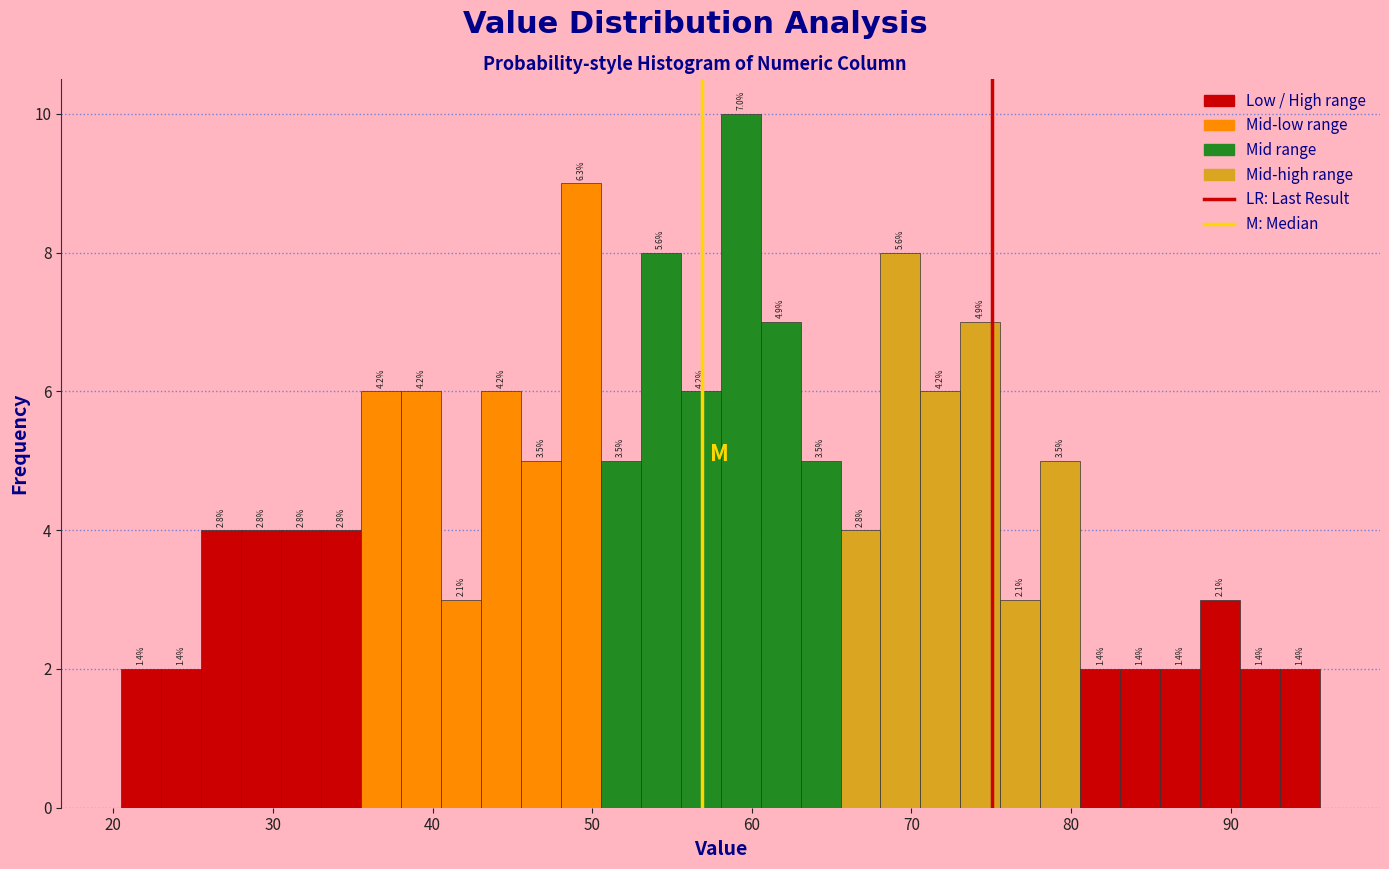

Read against the x-axis, roughly where is the centre of the tallest bar?

59